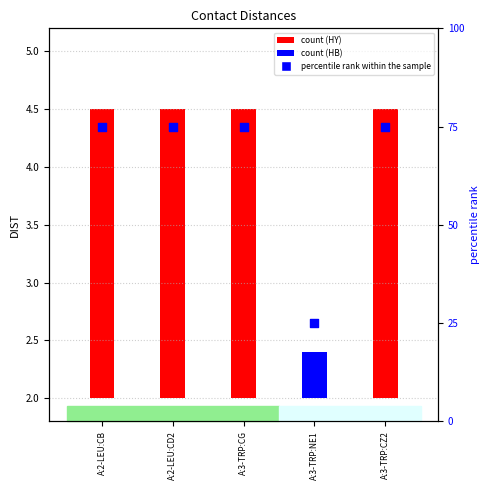

Between A:2-LEU:CD2 and A:3-TRP:NE1, which is larger?

A:2-LEU:CD2